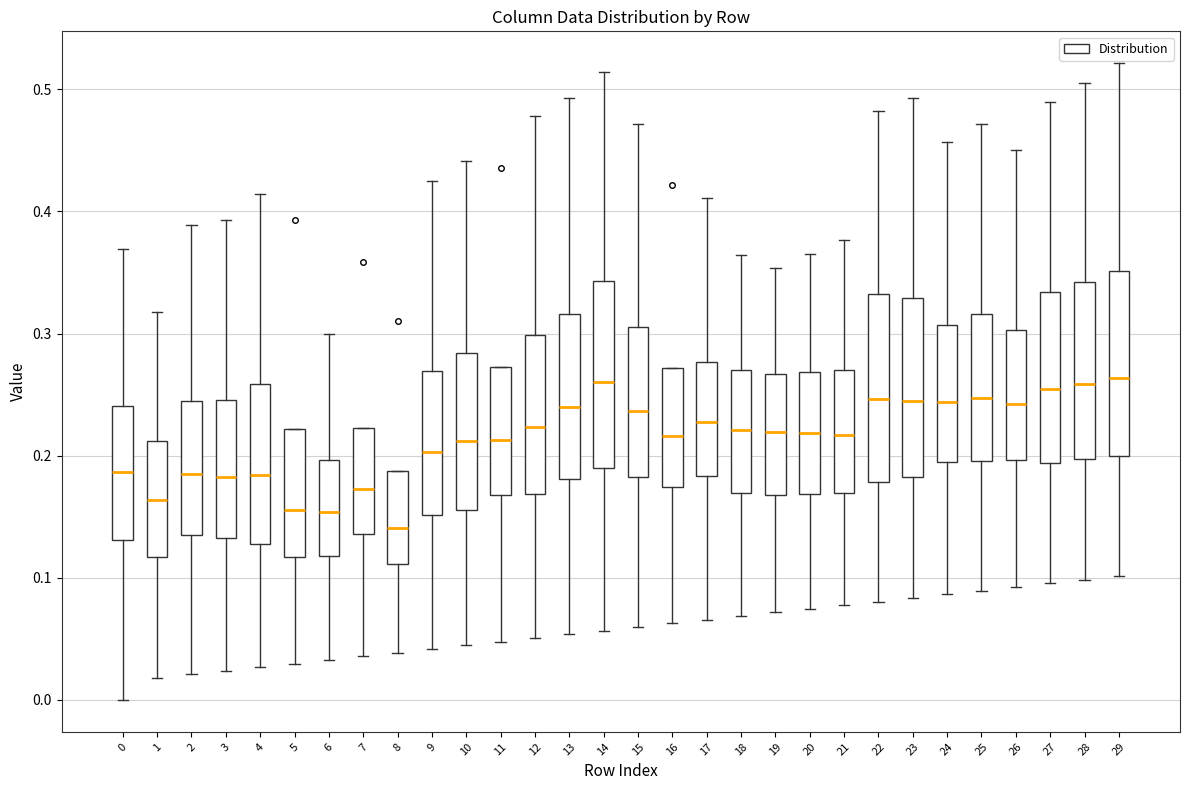

Reading left to right, transcribe this box plot: for each box, give where its median line is, the range the box spans, and where its two whiskers end, as read against the y-axis. The values are not printed on the chart, so give them approximately, as read against the axis.

0: median 0.19, box 0.13 to 0.24, whiskers 0.00 to 0.37
1: median 0.16, box 0.12 to 0.21, whiskers 0.02 to 0.32
2: median 0.18, box 0.14 to 0.24, whiskers 0.02 to 0.39
3: median 0.18, box 0.13 to 0.25, whiskers 0.02 to 0.39
4: median 0.18, box 0.13 to 0.26, whiskers 0.03 to 0.41
5: median 0.16, box 0.12 to 0.22, whiskers 0.03 to 0.22
6: median 0.15, box 0.12 to 0.20, whiskers 0.03 to 0.30
7: median 0.17, box 0.14 to 0.22, whiskers 0.04 to 0.22
8: median 0.14, box 0.11 to 0.19, whiskers 0.04 to 0.19
9: median 0.20, box 0.15 to 0.27, whiskers 0.04 to 0.43
10: median 0.21, box 0.16 to 0.28, whiskers 0.04 to 0.44
11: median 0.21, box 0.17 to 0.27, whiskers 0.05 to 0.27
12: median 0.22, box 0.17 to 0.30, whiskers 0.05 to 0.48
13: median 0.24, box 0.18 to 0.32, whiskers 0.05 to 0.49
14: median 0.26, box 0.19 to 0.34, whiskers 0.06 to 0.51
15: median 0.24, box 0.18 to 0.31, whiskers 0.06 to 0.47
16: median 0.22, box 0.17 to 0.27, whiskers 0.06 to 0.27
17: median 0.23, box 0.18 to 0.28, whiskers 0.07 to 0.41
18: median 0.22, box 0.17 to 0.27, whiskers 0.07 to 0.36
19: median 0.22, box 0.17 to 0.27, whiskers 0.07 to 0.35
20: median 0.22, box 0.17 to 0.27, whiskers 0.07 to 0.37
21: median 0.22, box 0.17 to 0.27, whiskers 0.08 to 0.38
22: median 0.25, box 0.18 to 0.33, whiskers 0.08 to 0.48
23: median 0.25, box 0.18 to 0.33, whiskers 0.08 to 0.49
24: median 0.24, box 0.19 to 0.31, whiskers 0.09 to 0.46
25: median 0.25, box 0.20 to 0.32, whiskers 0.09 to 0.47
26: median 0.24, box 0.20 to 0.30, whiskers 0.09 to 0.45
27: median 0.25, box 0.19 to 0.33, whiskers 0.10 to 0.49
28: median 0.26, box 0.20 to 0.34, whiskers 0.10 to 0.51
29: median 0.26, box 0.20 to 0.35, whiskers 0.10 to 0.52